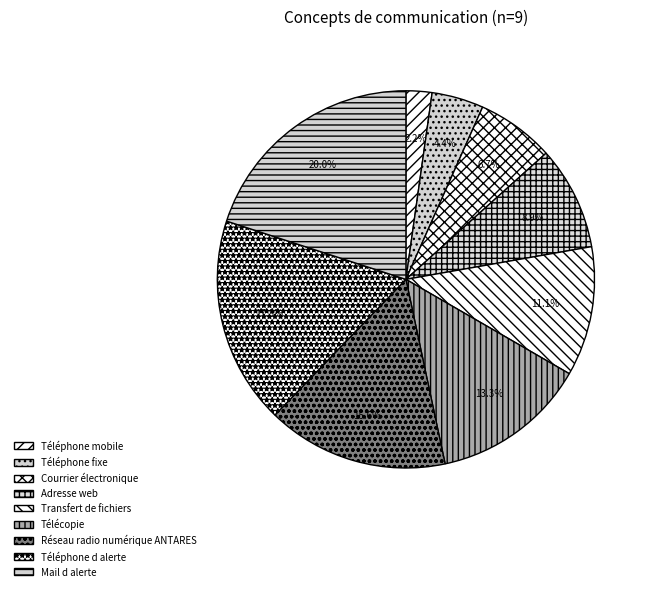

Which slice is the largest?

Mail d alerte